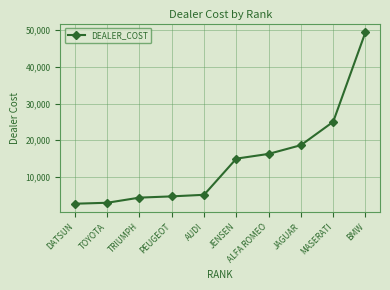

At which label is the value closest to 26063?

MASERATI